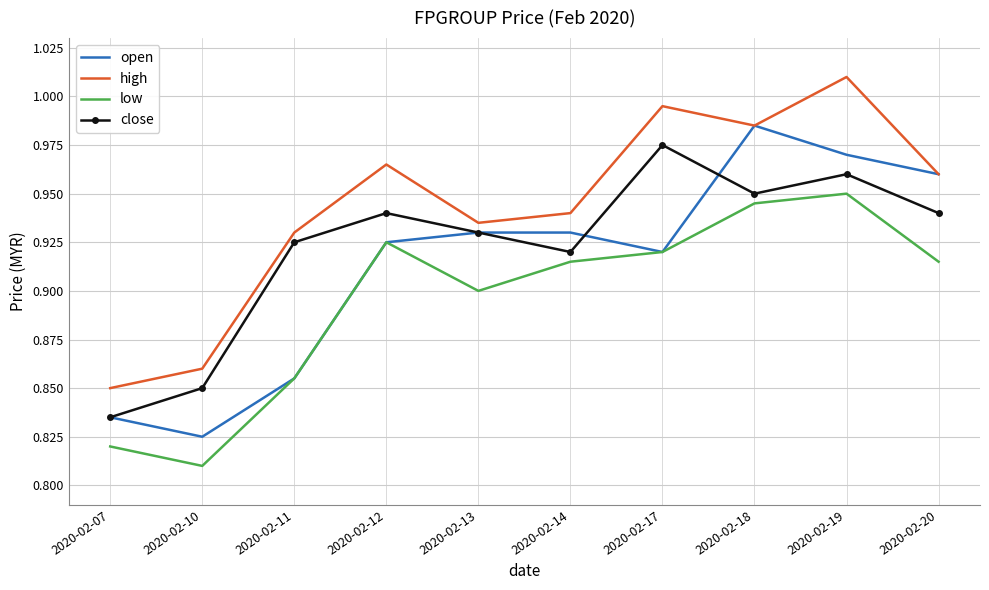

At which category does the chart reach its minimum across all series?

2020-02-10